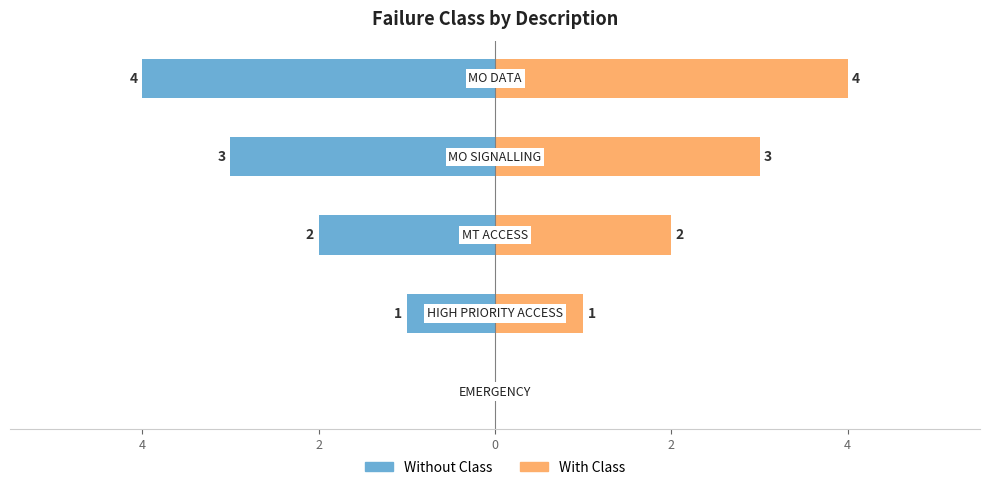

What is the spread (max minus min) of values at 2?

4